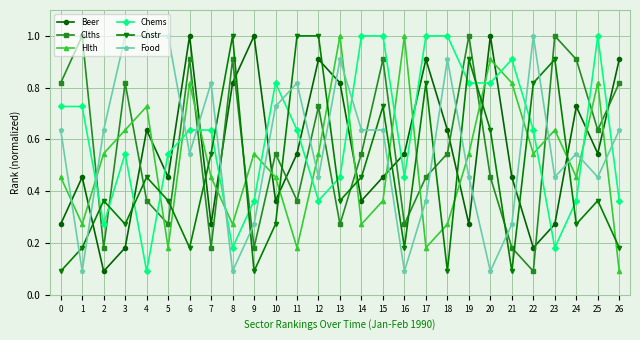

What is the difference between the Beer values at 21 and 14?

0.1